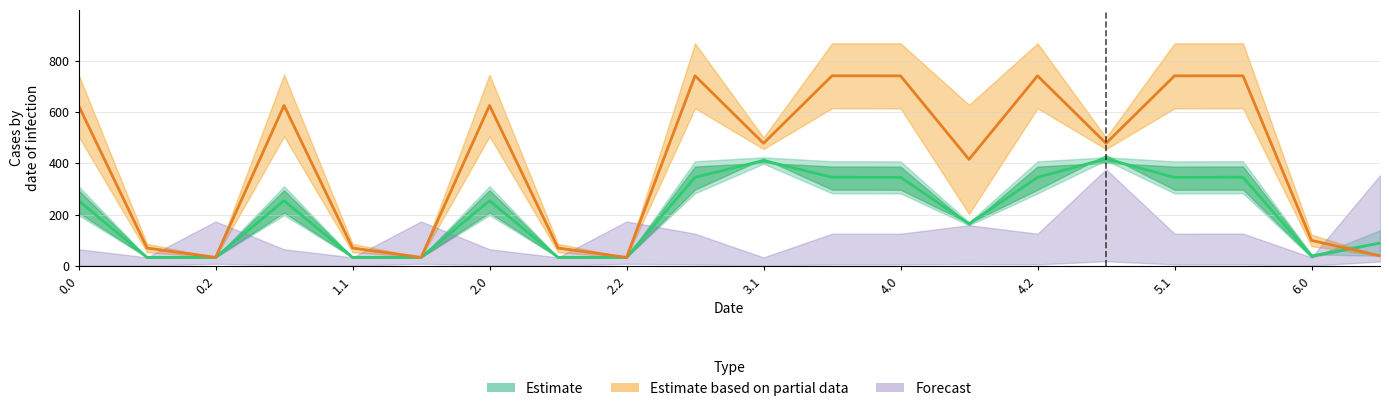

How many lines are shown in the chart?

5